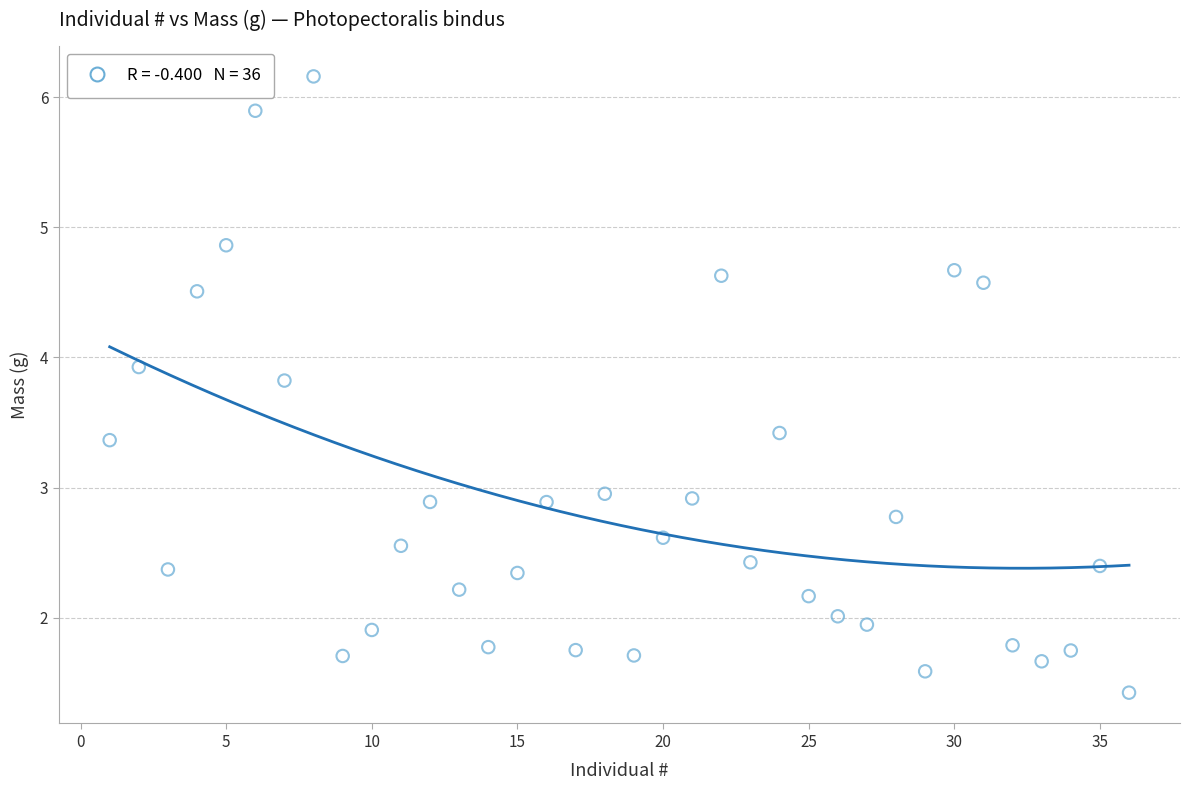

What is the range of Y values (max minus min)?

4.7